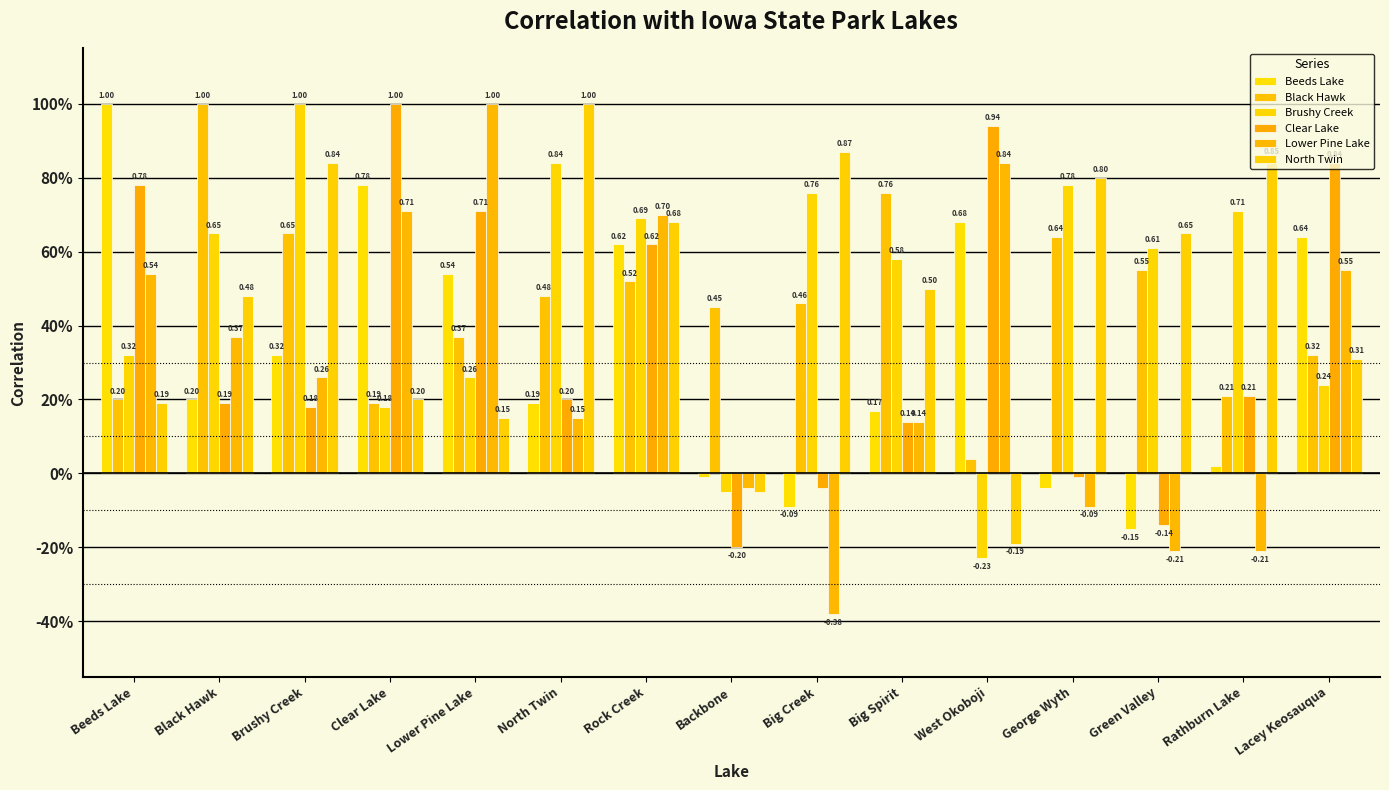

Is the value of Clear Lake at Brushy Creek greater than the value of Lower Pine Lake at Beeds Lake?

No